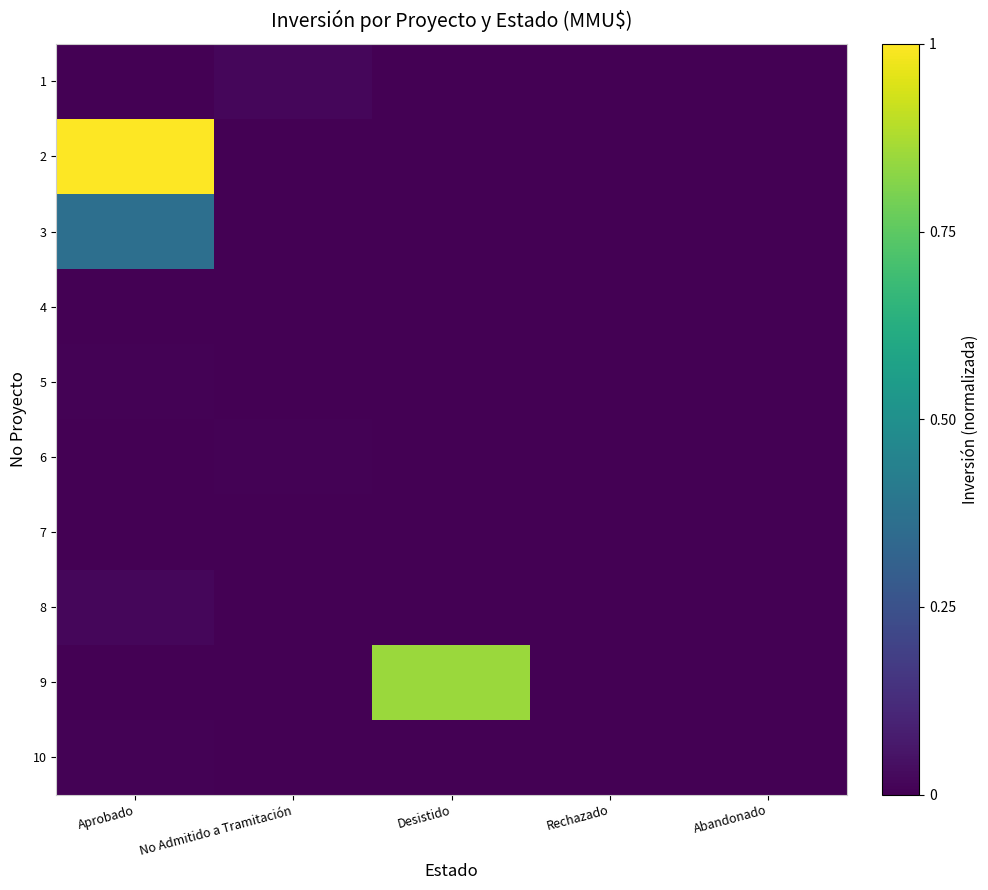

Between No Admitido a Tramitación and Desistido, which is larger?

No Admitido a Tramitación